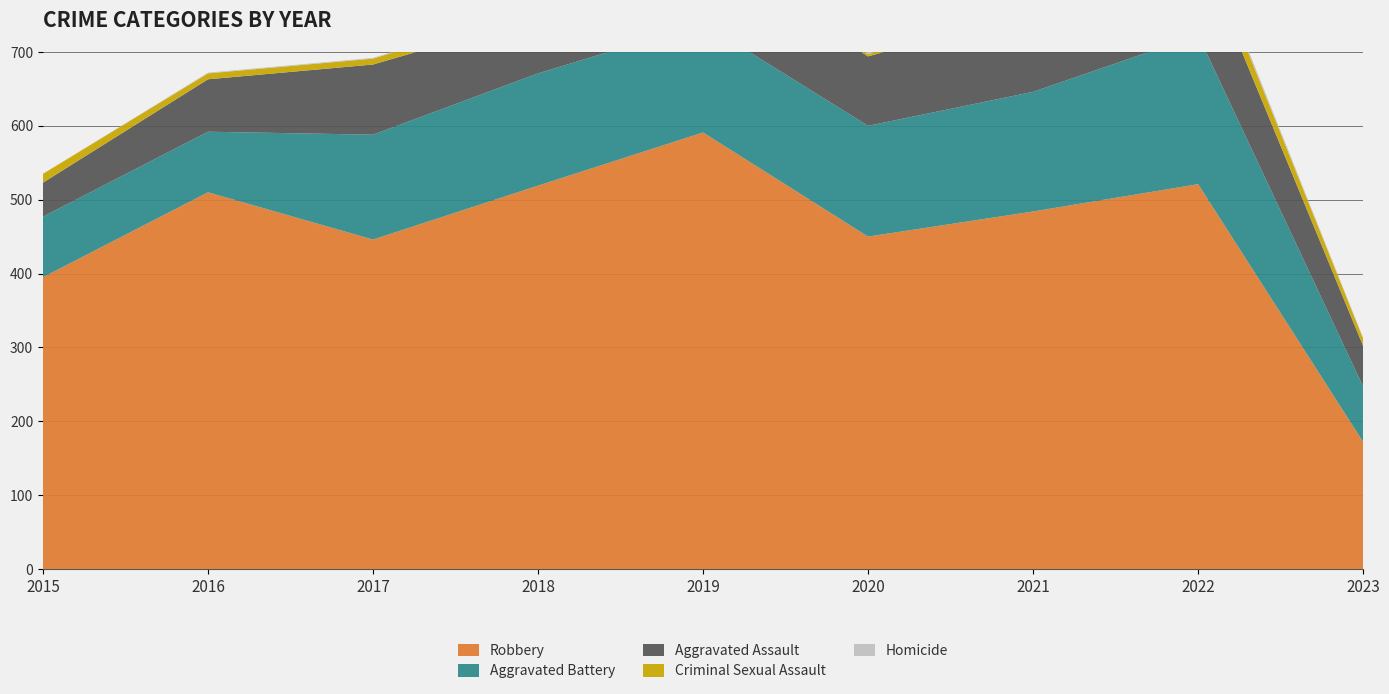

Reading left to right, what are all the values shown in this chart?

Robbery: 395	510	446	519	591	450	484	521	172
Aggravated Battery: 82	82	142	152	148	150	162	202	75
Aggravated Assault: 46	71	95	77	98	94	110	121	55
Criminal Sexual Assault: 12	8	8	11	8	3	14	24	10
Homicide: 0	1	1	1	2	3	4	5	1